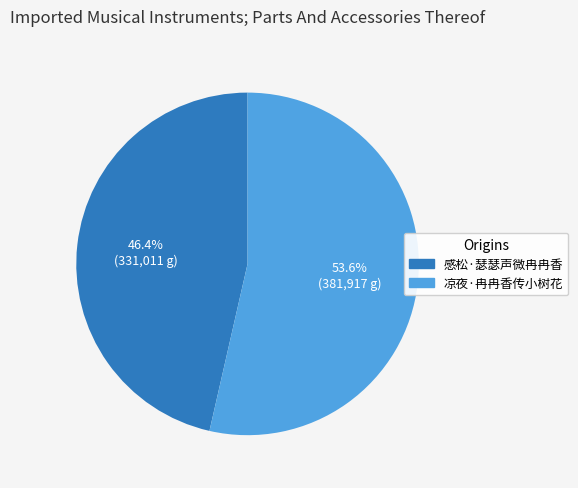

Do 感松·瑟瑟声微冉冉香 and 凉夜·冉冉香传小树花 together represent more than half of the pie?

Yes